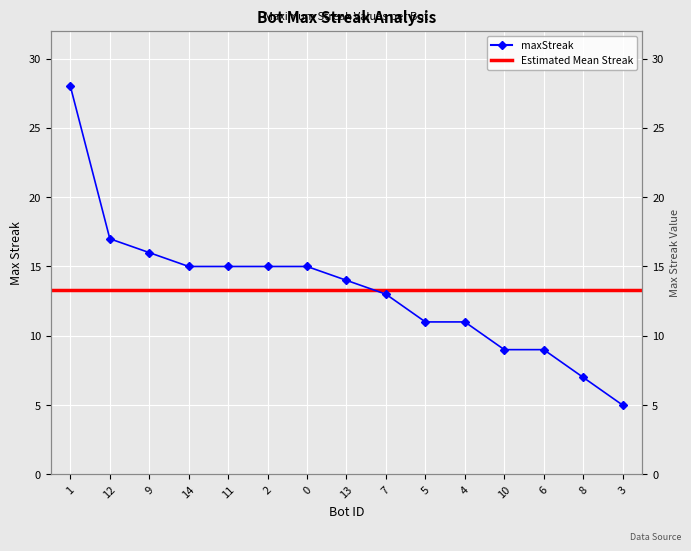

What is the sum of all values?

200